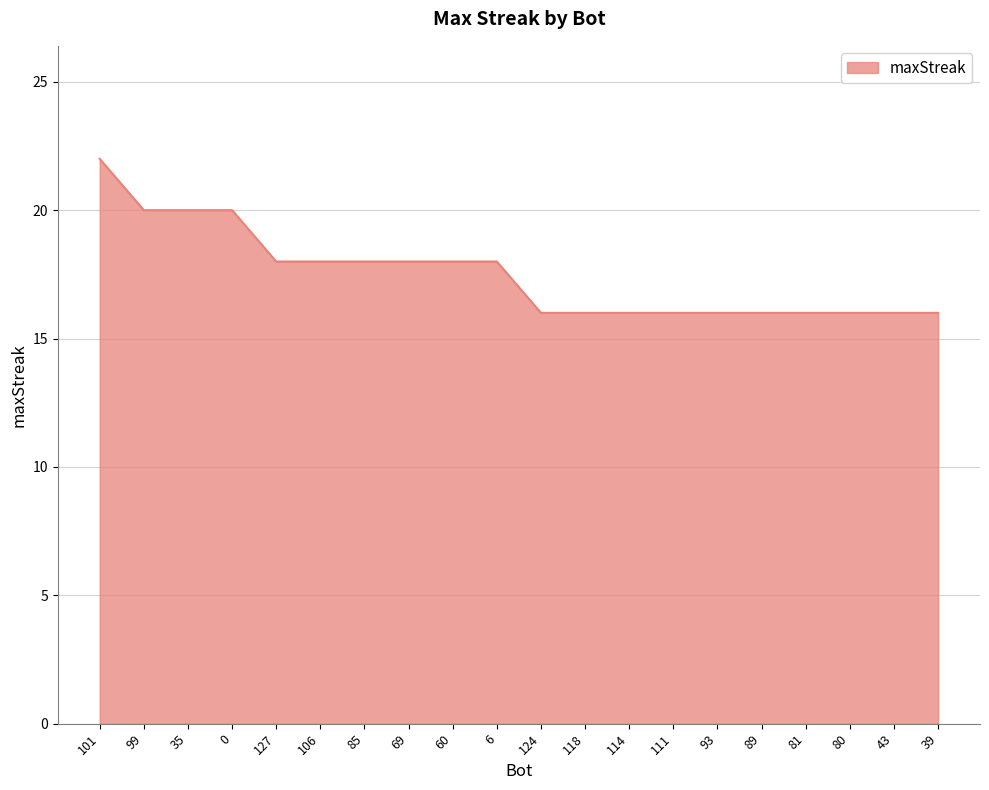

Reading right to left, list all the values displayed in this chart.

16	16	16	16	16	16	16	16	16	16	18	18	18	18	18	18	20	20	20	22